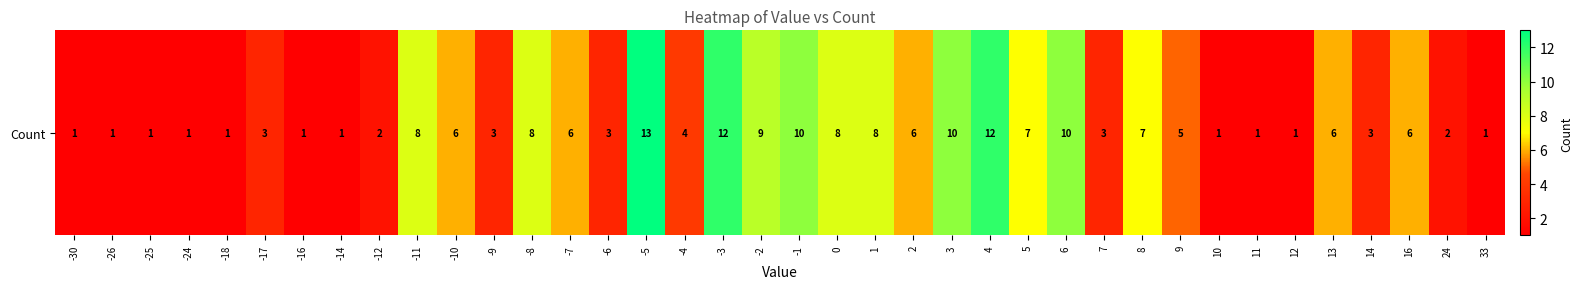

What is the approximate value at 1?

8